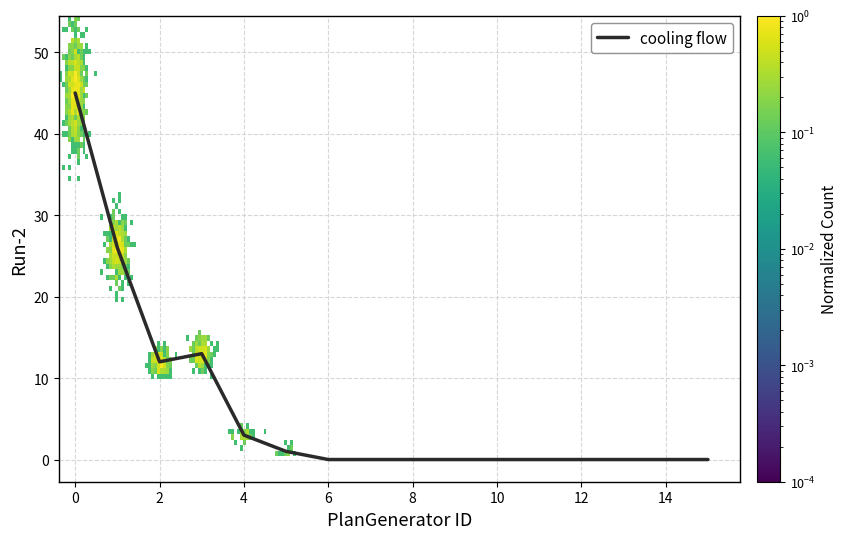

What is the greatest value displayed?

45